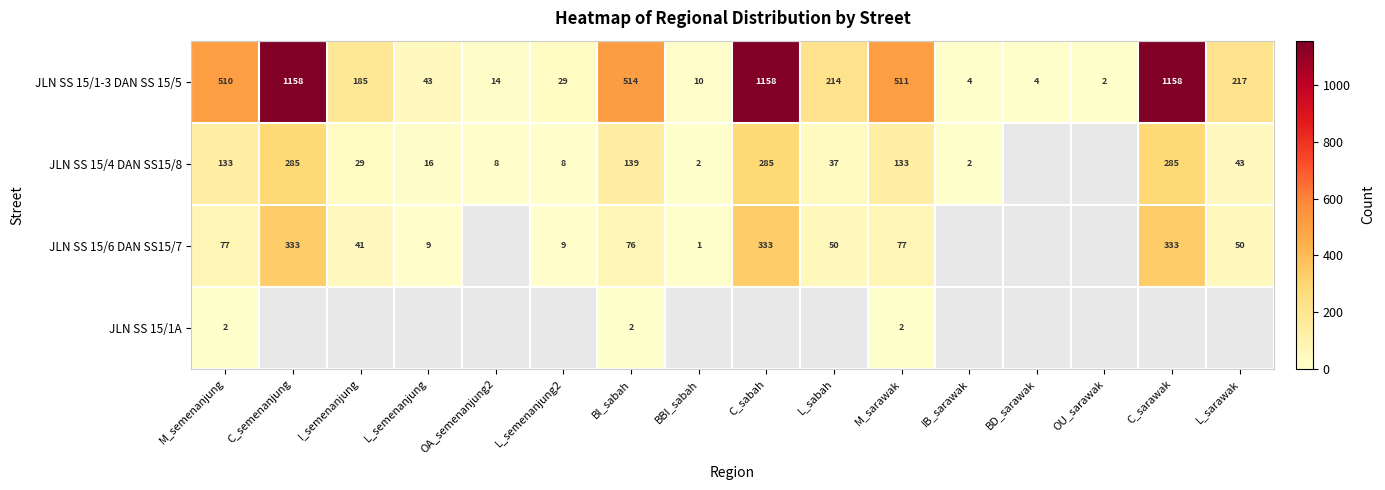

The value of JLN SS 15/1-3 DAN SS 15/5 at BD_sarawak is 4. True or false?

True